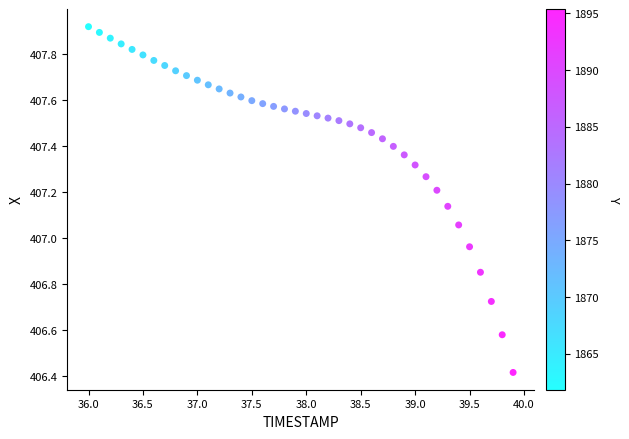

What is the range of X values (max minus min)?

3.9